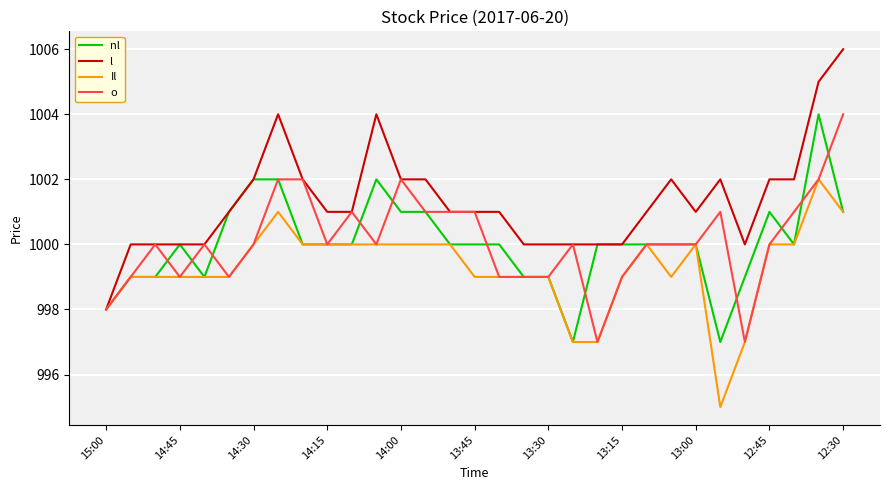

Which series has the widest spread of values?

l